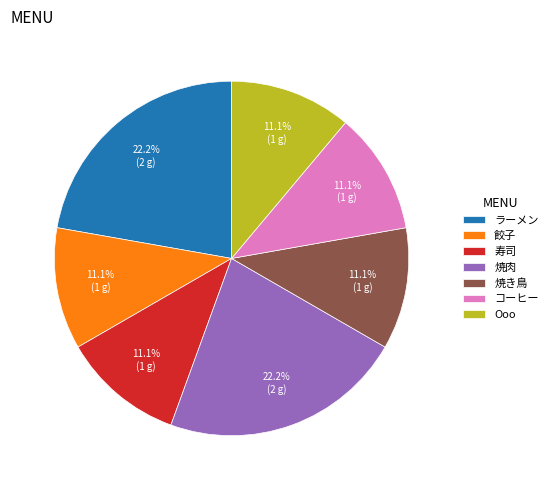

What is the ratio of the value at 焼き鳥 to the value at ラーメン?

0.5